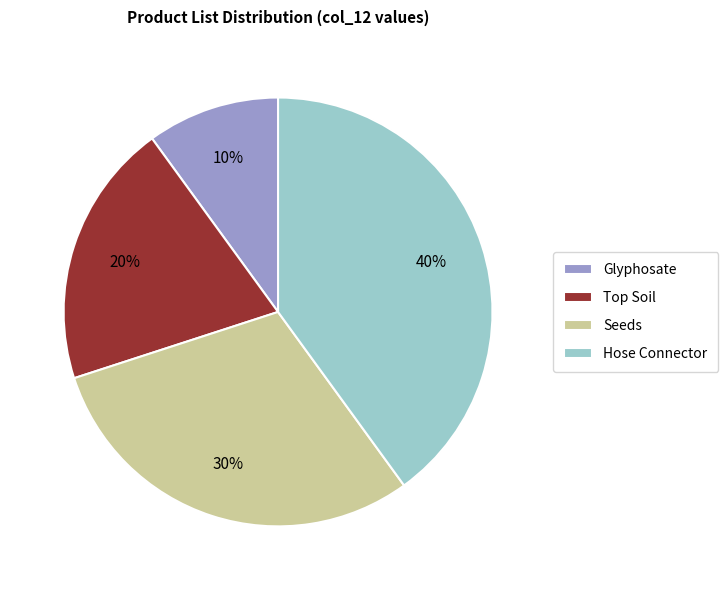

What is the largest slice in the pie chart?

Hose Connector